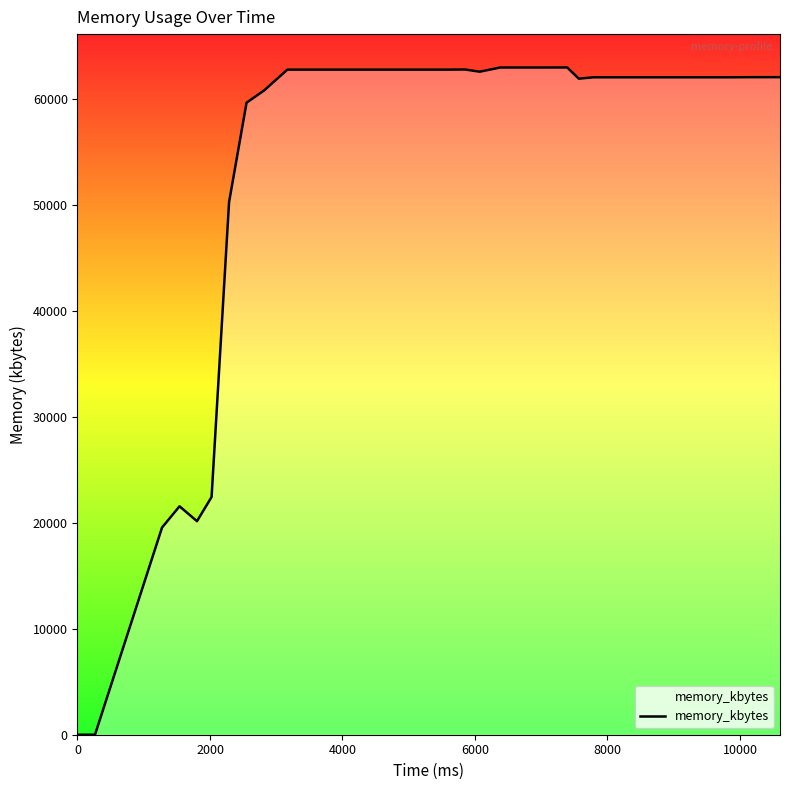

What is the greatest value displayed?

62992